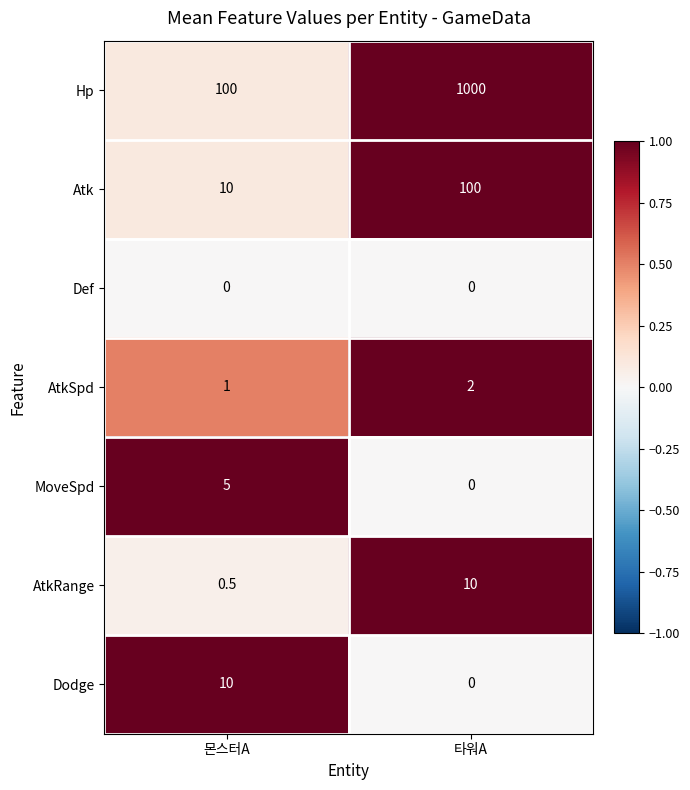

Where is MoveSpd nearest to the value 2?

타워A